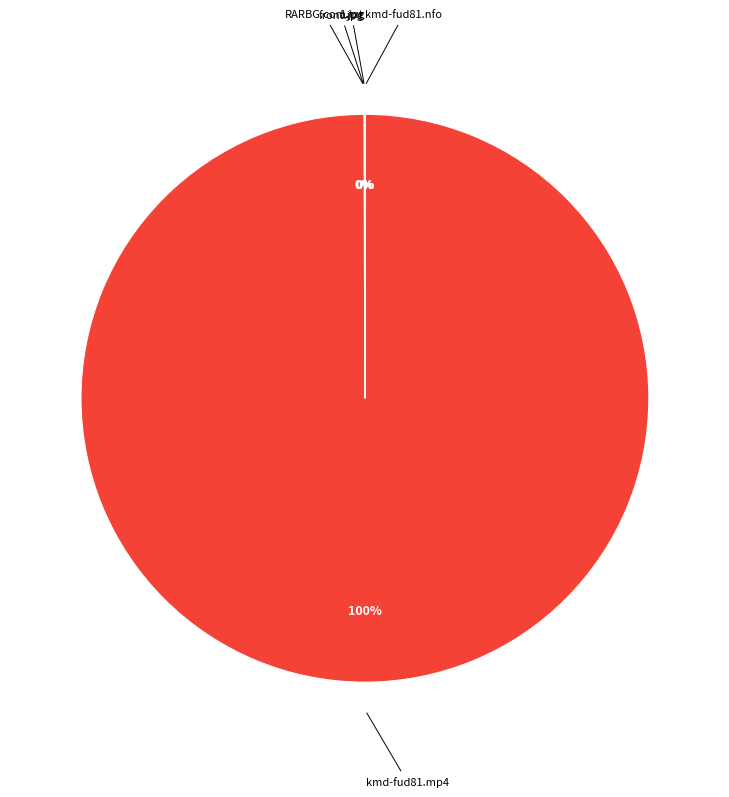

To the nearest percent, what percentage of the pie is kmd-fud81.mp4?

100%